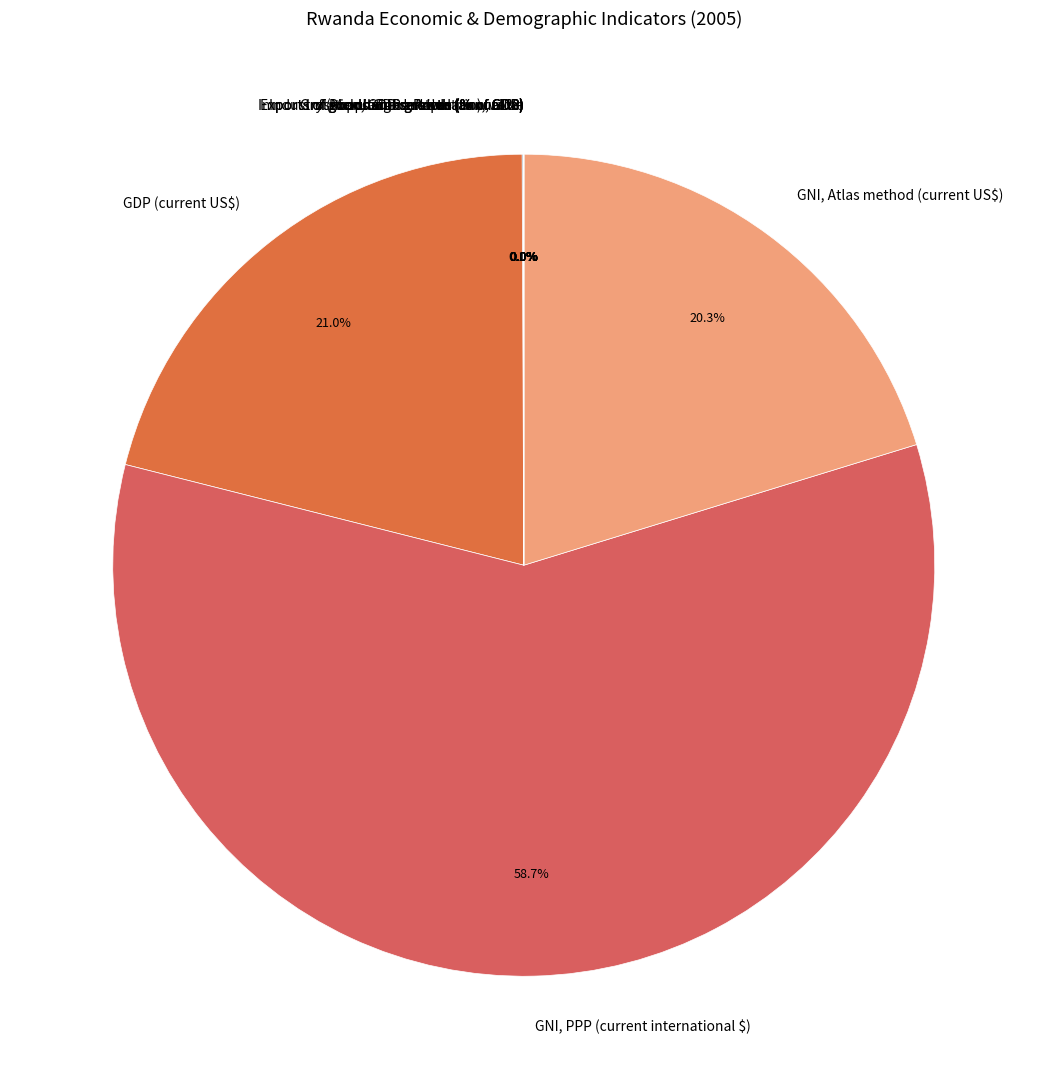

Is the sum of Merchandise trade (% of GDP) and Gross capital formation (% of GDP) greater than half?

No